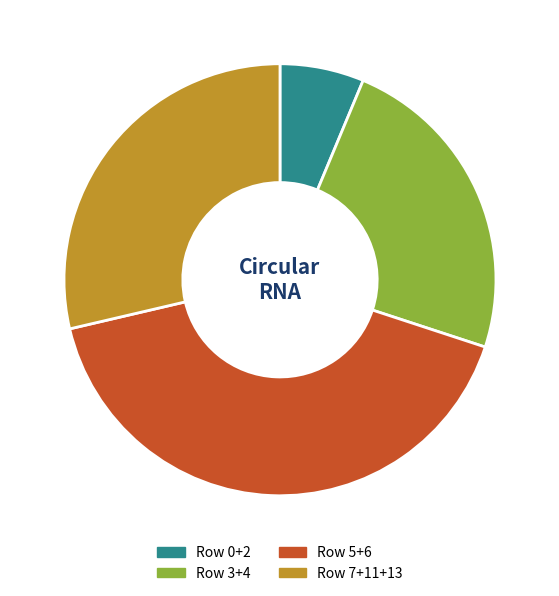

Which slice is the smallest?

Row 0+2